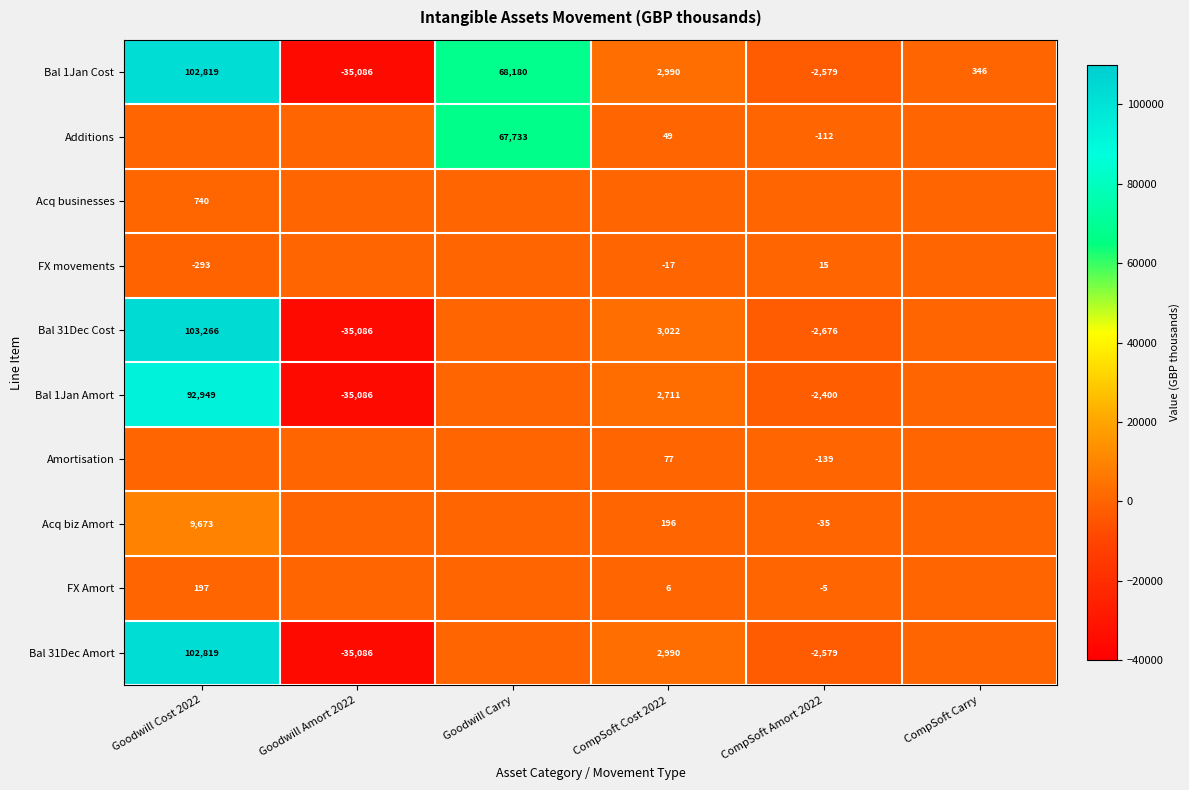

At which category is the sum across all series the highest?

Goodwill Cost 2022